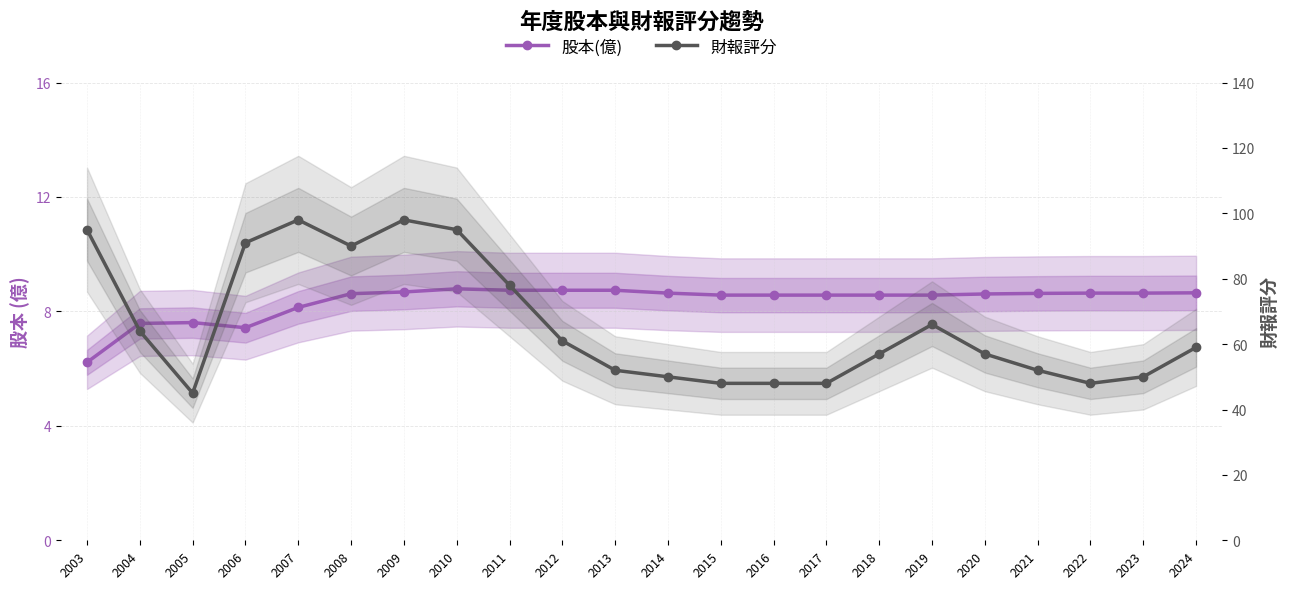

Which category has the lowest value across all series?

2003